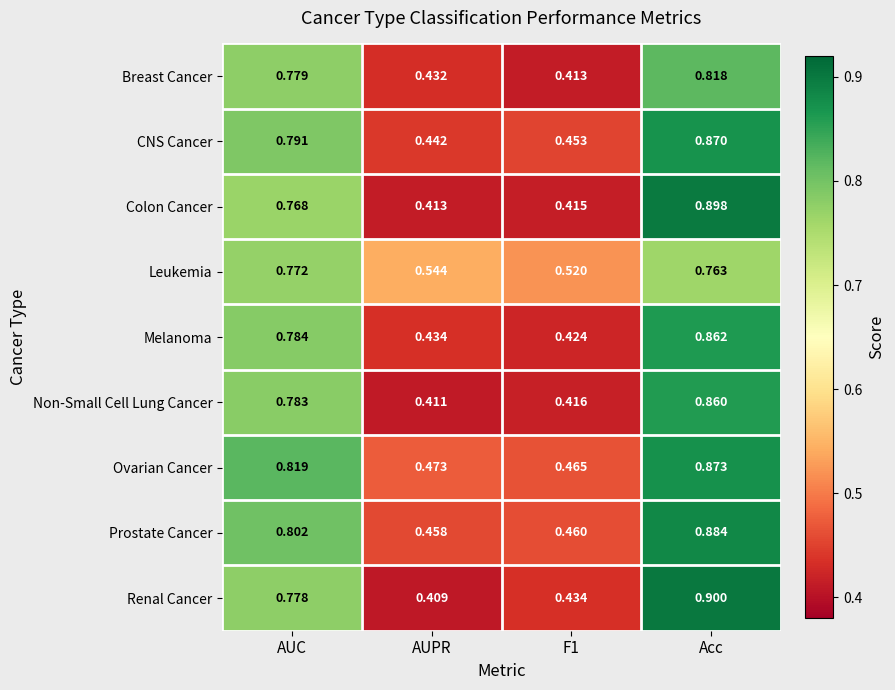

Which category has the highest value in the Melanoma series?

Acc